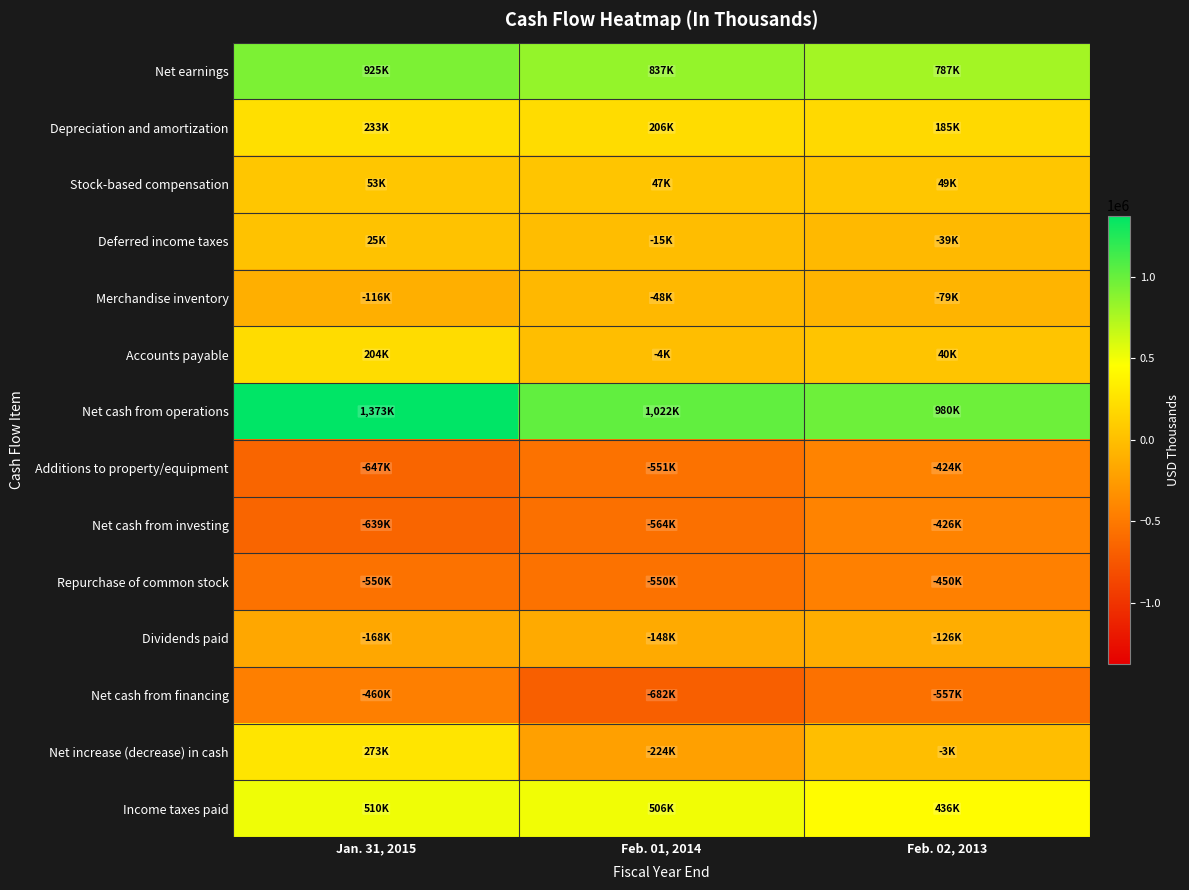

Rank the series by their maximum value, from highest to lowest.

Net cash from operations, Net earnings, Income taxes paid, Net increase (decrease) in cash, Depreciation and amortization, Accounts payable, Stock-based compensation, Deferred income taxes, Merchandise inventory, Dividends paid, Additions to property/equipment, Net cash from investing, Repurchase of common stock, Net cash from financing